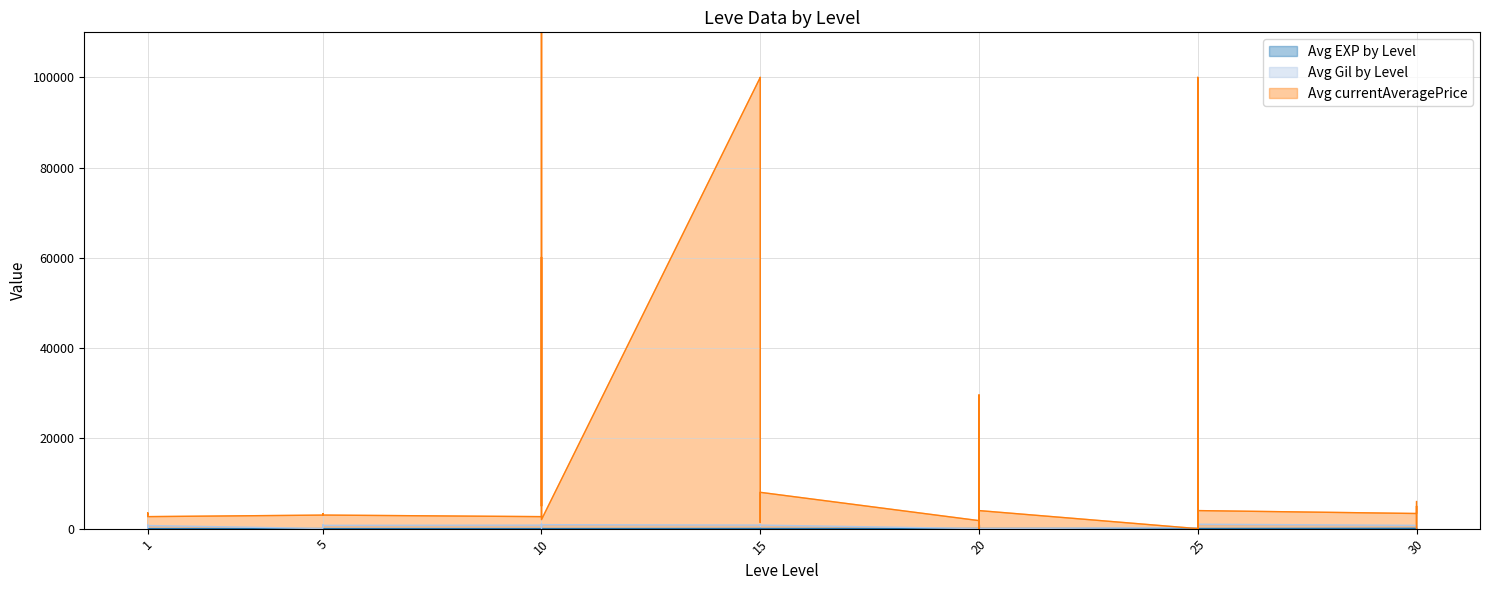

Reading right to left, extract all data points from this chart.

Avg EXP by Level: 30=36	30=34	30=99	30=67	25=24	25=36	25=41	25=24	25=36	25=47	20=28	20=12	20=28	20=28	20=16	20=28	15=24	15=20	15=21	15=24	15=21	15=24	10=6	10=6	10=13	10=9	10=9	10=3	5=5	5=6	5=6	5=8	5=6	5=6	1=1	1=2	1=1	1=1	1=2	1=1
Avg Gil by Level: 30=240	30=430	30=220	30=730	25=980	25=390	25=630	25=980	25=390	25=200	20=10	20=960	20=10	20=10	20=800	20=10	15=790	15=790	15=850	15=790	15=850	15=790	10=880	10=880	10=90	10=990	10=990	10=780	5=730	5=840	5=840	5=460	5=30	5=30	1=690	1=740	1=160	1=690	1=220	1=690
Avg currentAveragePrice: 30=6000	30=0	30=5000	30=3354	25=4000	25=12000	25=100017	25=0	25=12000	25=0	20=4000	20=0	20=4333	20=0	20=29626	20=1775	15=8048	15=2000	15=1360	15=3000	15=100017	15=100011	10=2000	10=25050004	10=5000	10=26304	10=60172	10=2658	5=3008	5=3316	5=3001	5=3313	5=3015	5=2999	1=2661	1=3000	1=3515	1=2996	1=3309	1=3307